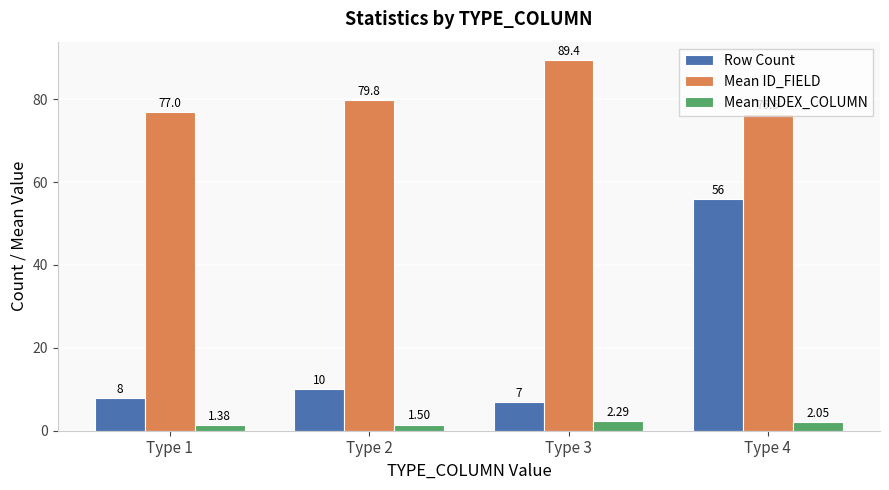

Does the chart contain any negative values?

No